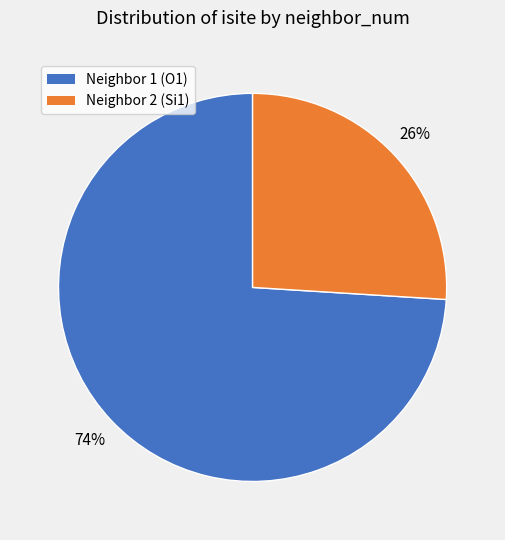

Count the number of slices in the pie.

2